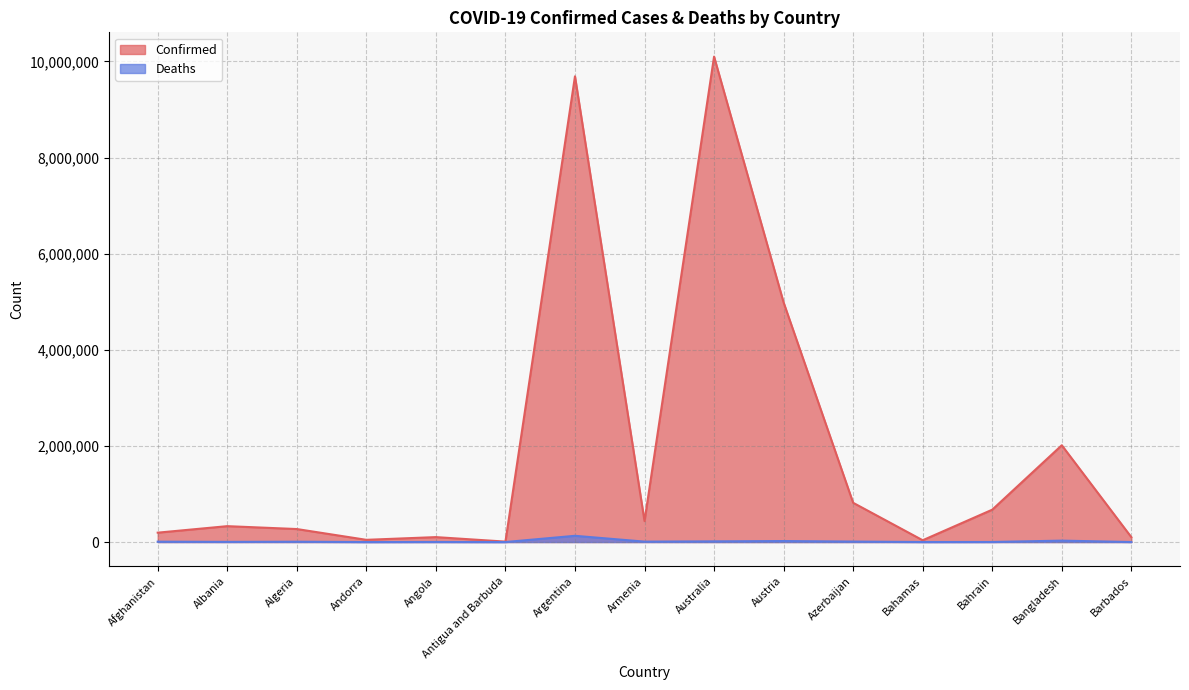

True or false: Confirmed has more than 0 interior local peaks.

True